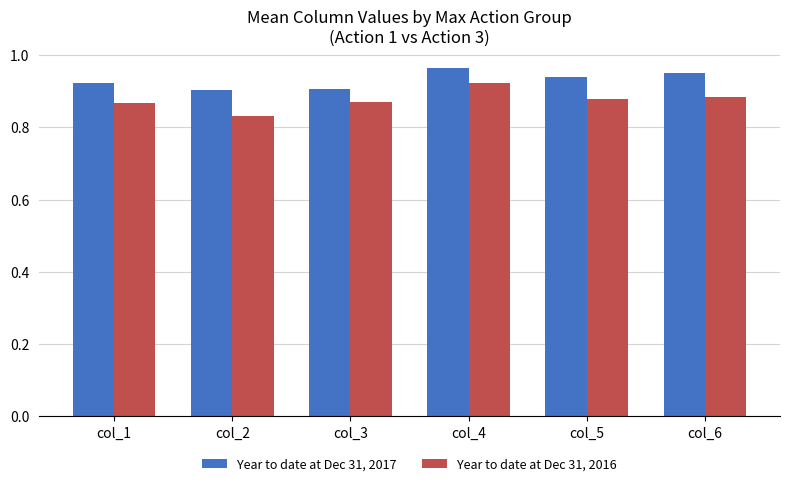

What is the difference between the highest and lowest values at col_5?

0.1